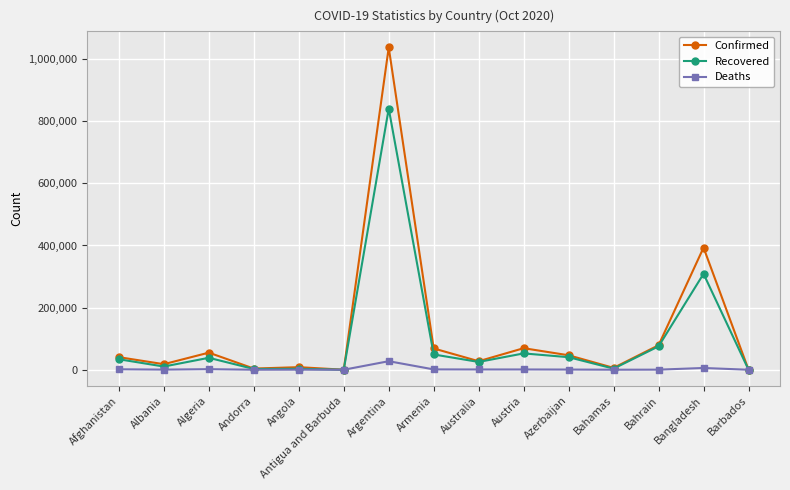

Is it true that Confirmed equals 46593 at Azerbaijan?

True